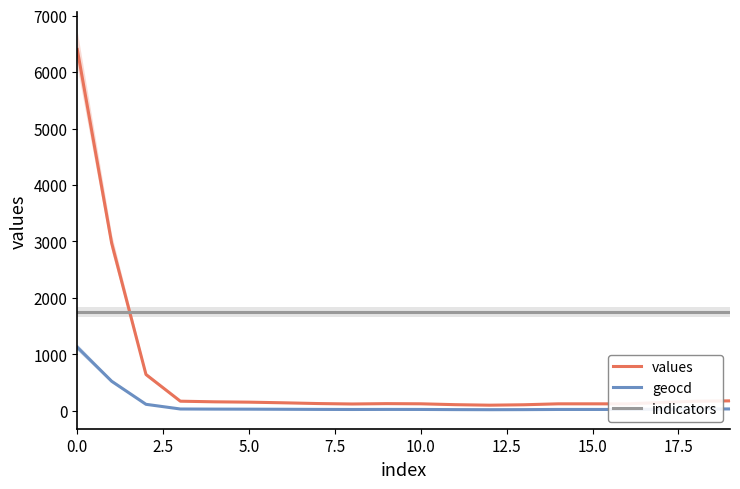

In values, how many points are lower than both neighbors (excluding endpoints)?

3